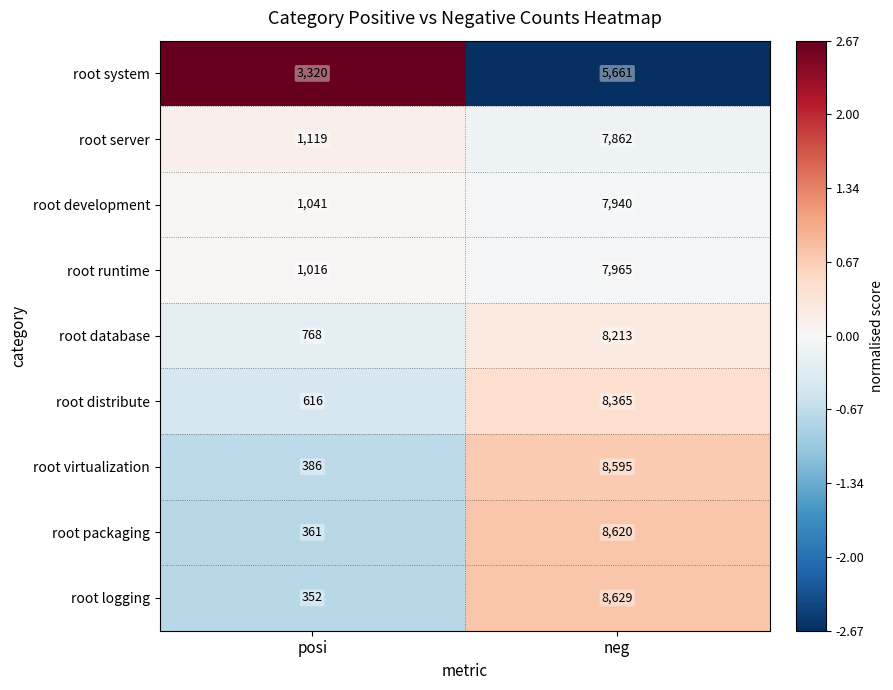

What is the difference between the root distribute values at neg and posi?

7749